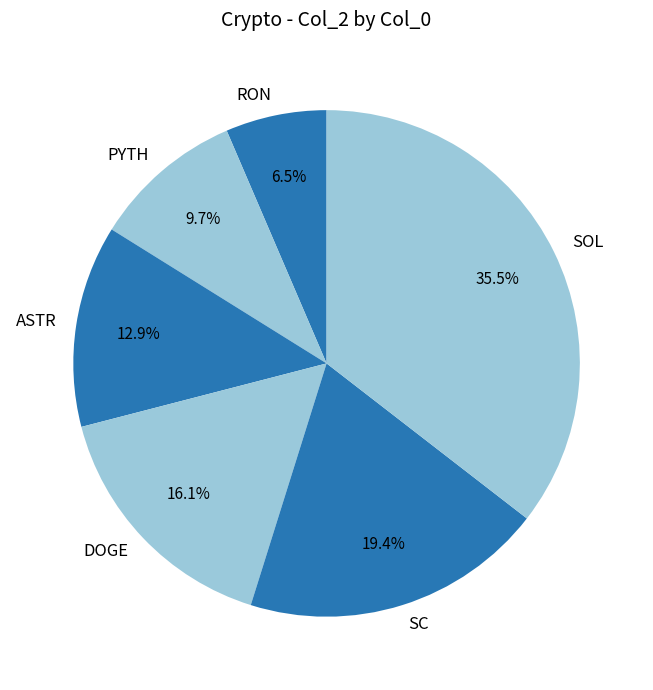

Do DOGE and ASTR together represent more than half of the pie?

No